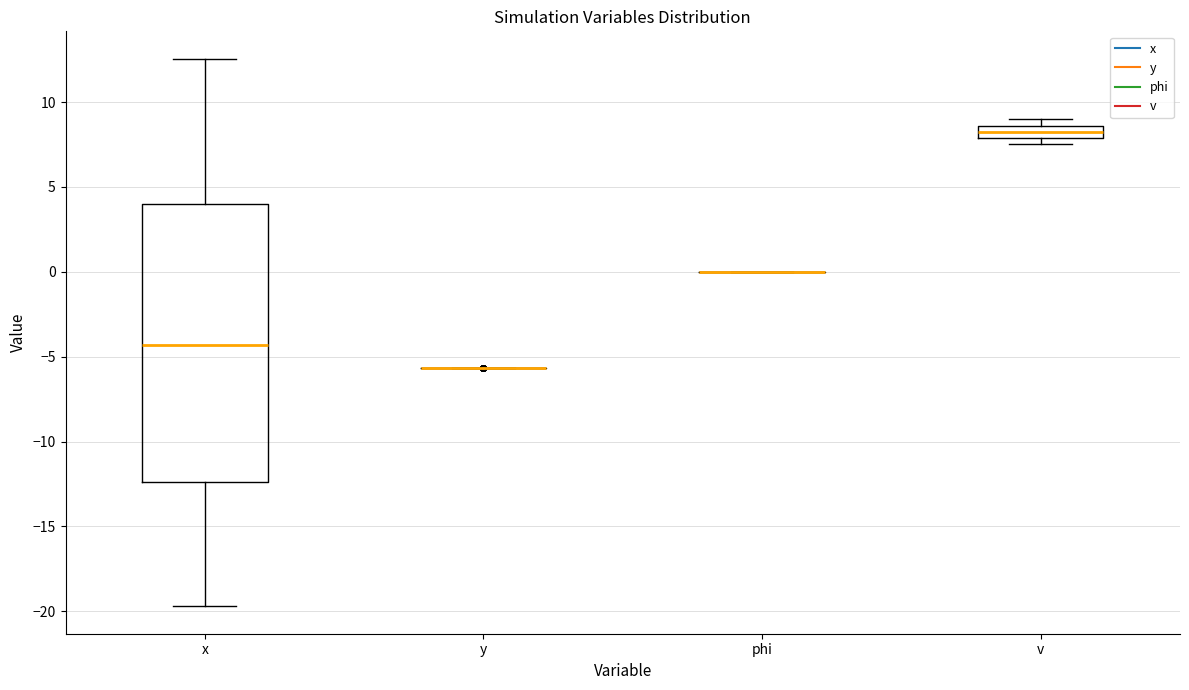

Comparing the boxes themselves (not the whiskers), which one is the tallest?

x